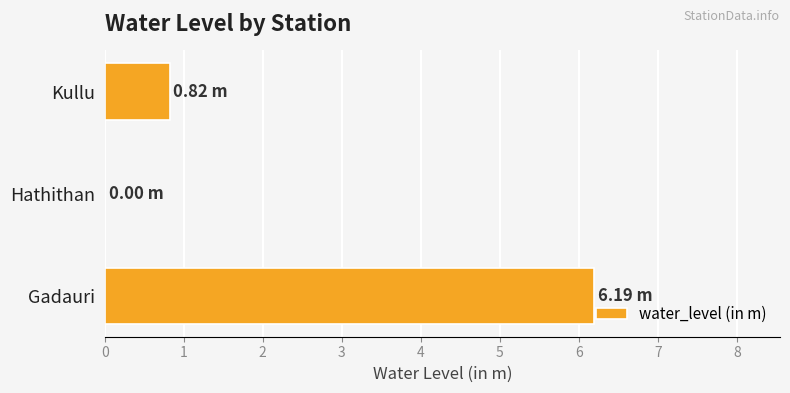

Where is the data nearest to the value 3?

Kullu